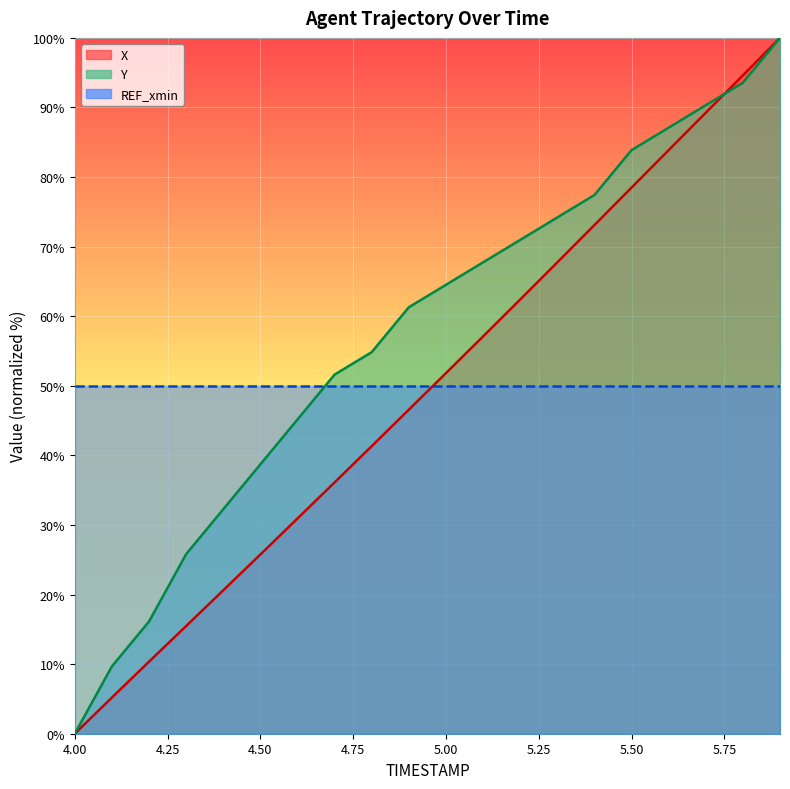

What is the sum of all Y values?

1145.2